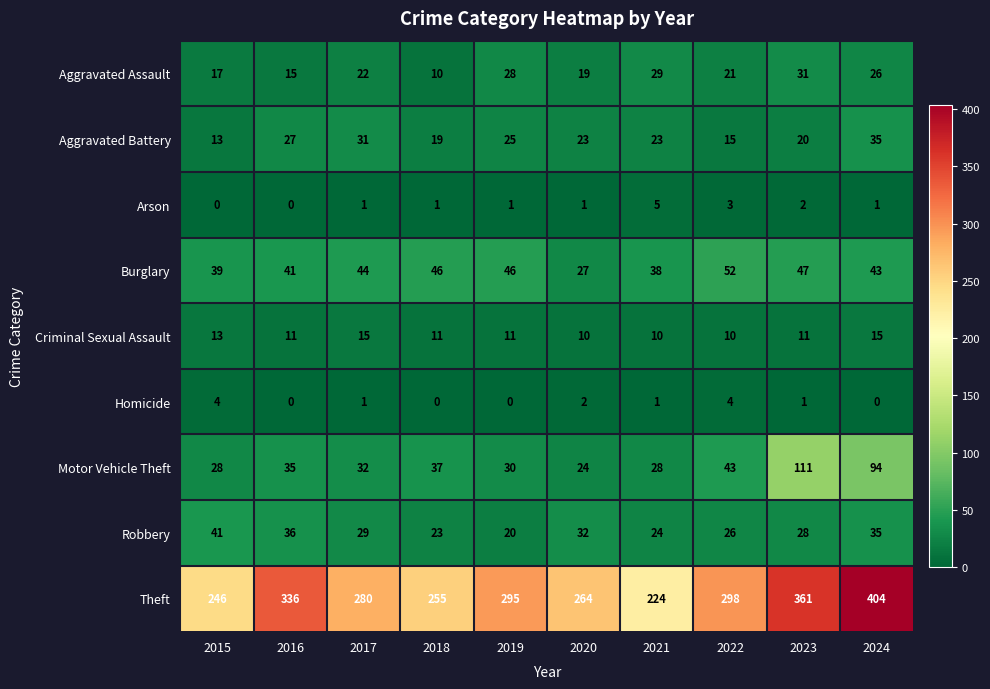

The value of Homicide at 2019 is 2. True or false?

False